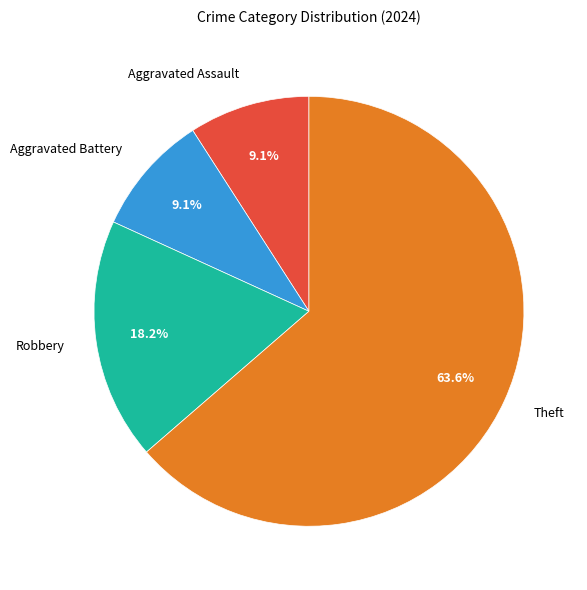

What is the total percentage of Robbery and Theft?

81.8%